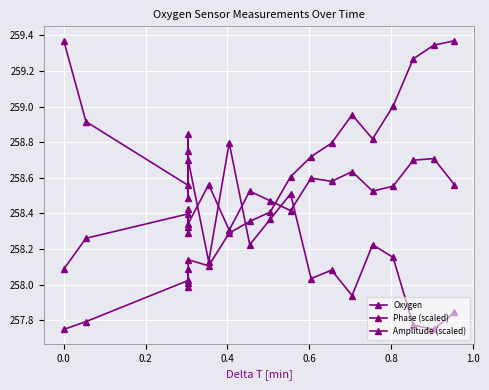

Which series ends up on top after the final intersection of Amplitude (scaled) and Phase (scaled)?

Amplitude (scaled)